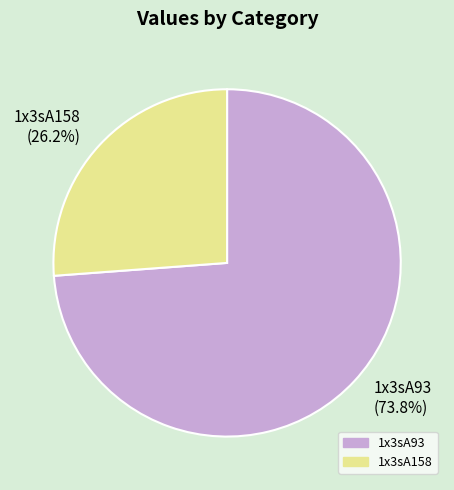

How many slices are in this pie chart?

2